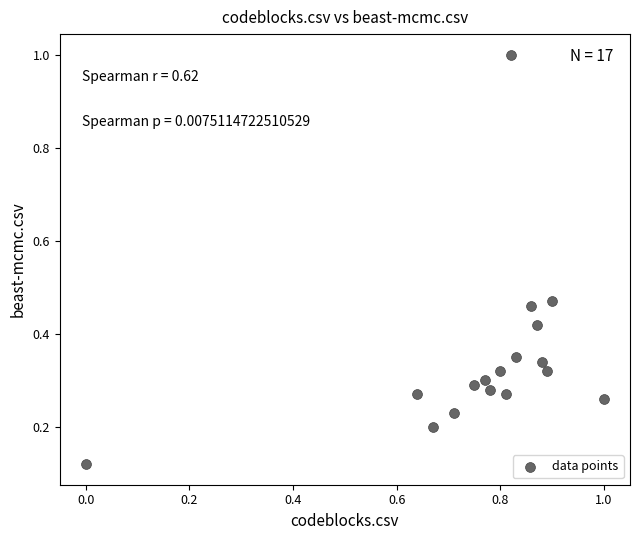

What is the range of X values (max minus min)?

1.0